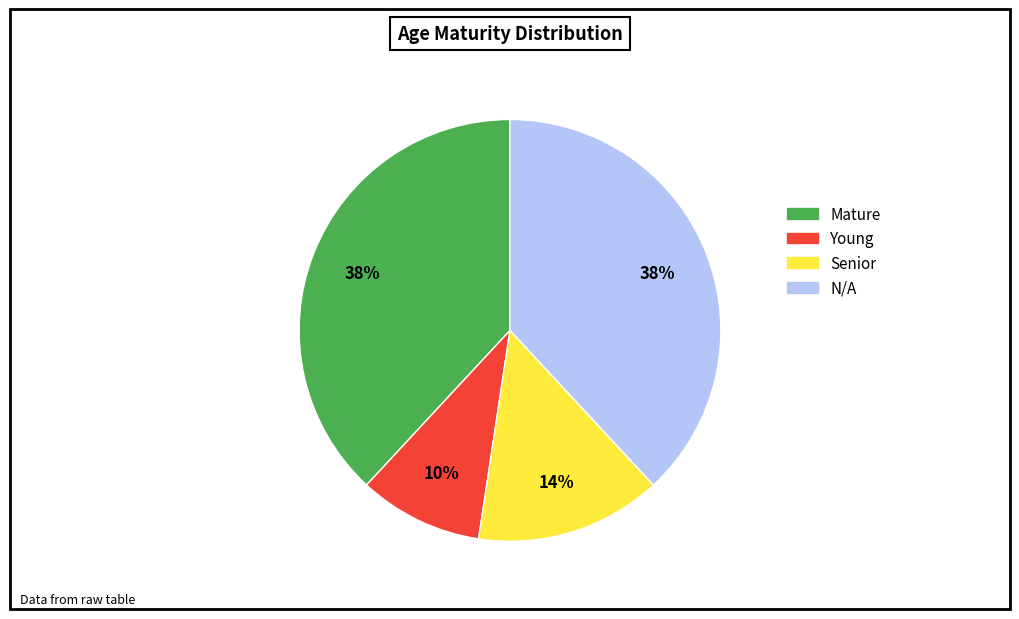

To the nearest percent, what is the average slice percentage?

25%